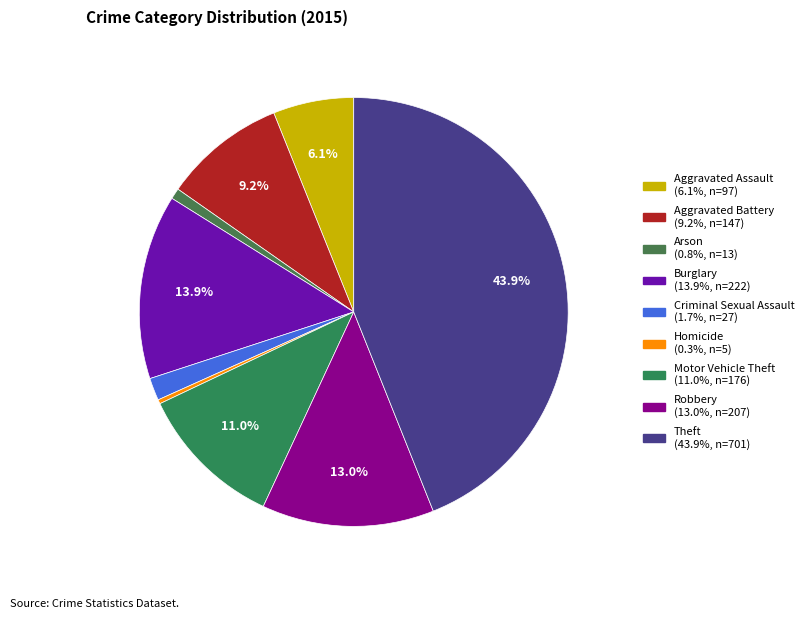

Rank the categories by value from highest to lowest.

Theft, Burglary, Robbery, Motor Vehicle Theft, Aggravated Battery, Aggravated Assault, Criminal Sexual Assault, Arson, Homicide